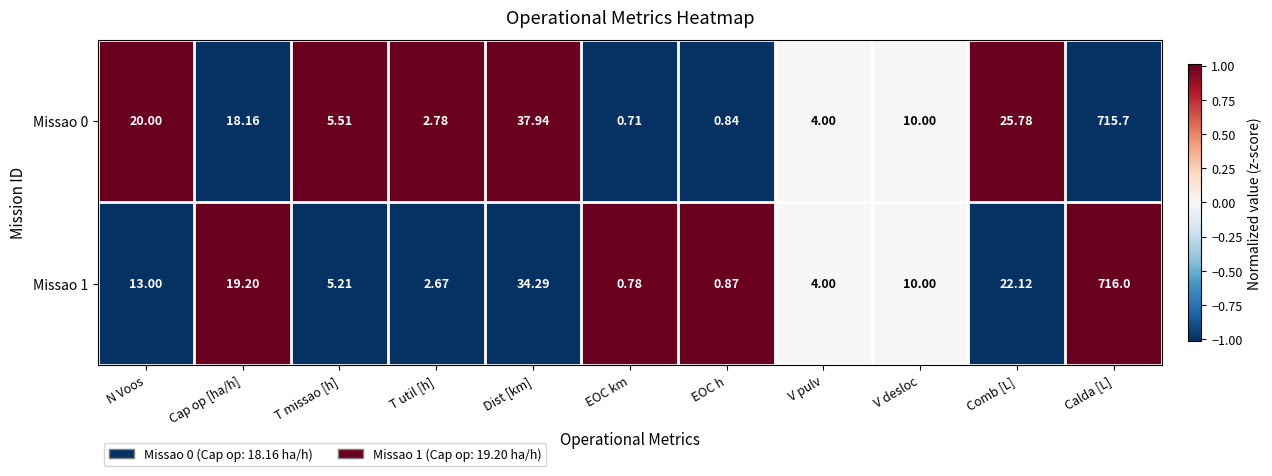

List the labels in order of Missao 1 value, smallest first.

EOC km, EOC h, T util [h], V pulv, T missao [h], V desloc, N Voos, Cap op [ha/h], Comb [L], Dist [km], Calda [L]